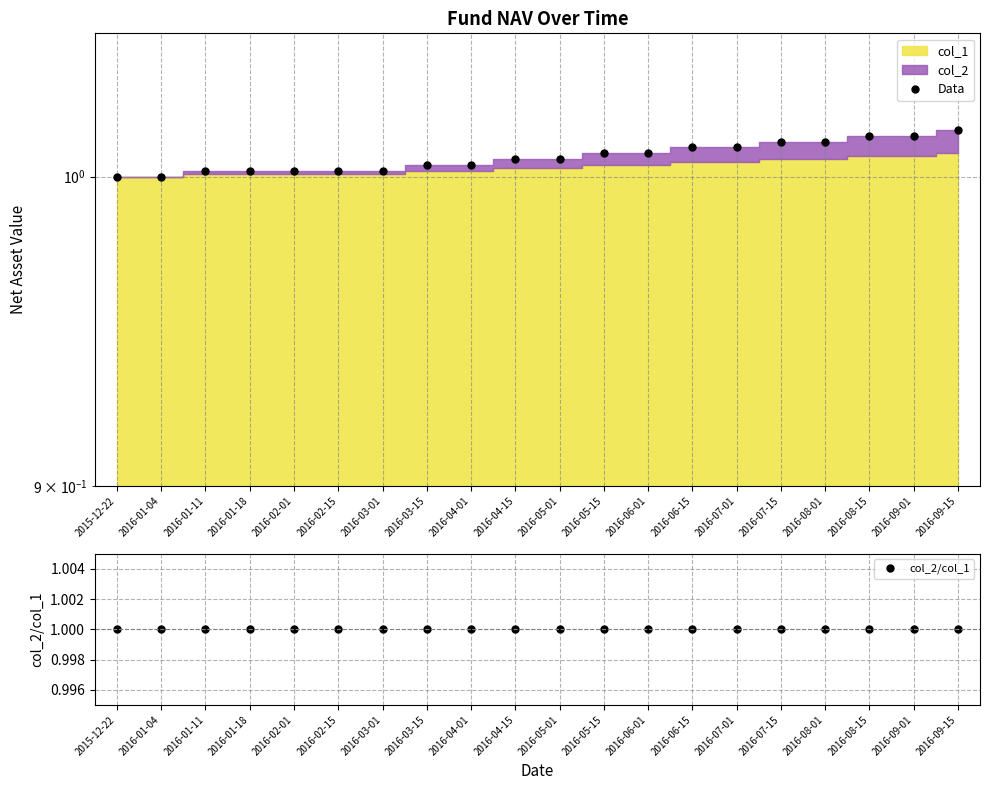

What is the average value of the Data series?

1.0